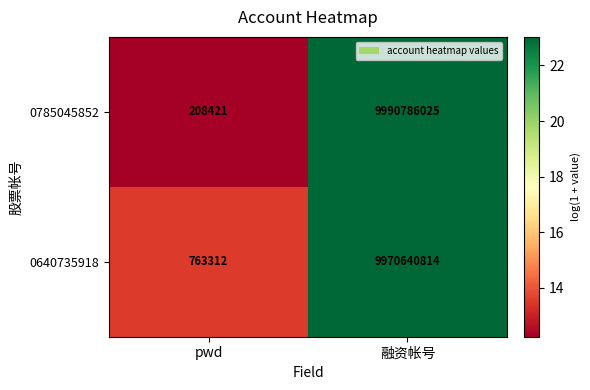

Which series has the largest total across all categories?

0785045852